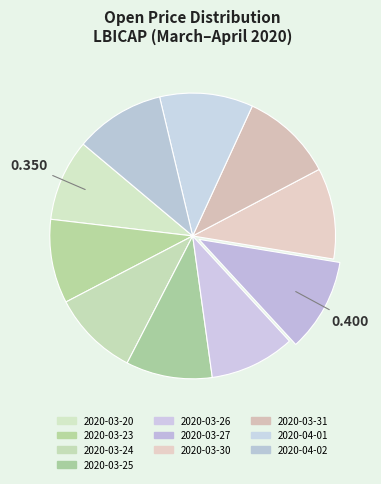

How many slices are in this pie chart?

10